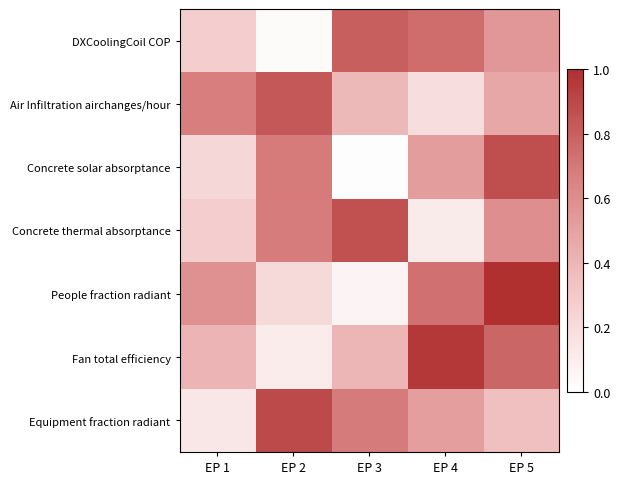

Reading left to right, transcribe all the data shown in this chart.

DXCoolingCoil COP: EP 1=0.3	EP 2=0.0	EP 3=0.8	EP 4=0.7	EP 5=0.6
Air Infiltration airchanges/hour: EP 1=0.7	EP 2=0.8	EP 3=0.4	EP 4=0.2	EP 5=0.5
Concrete solar absorptance: EP 1=0.2	EP 2=0.7	EP 3=0.0	EP 4=0.5	EP 5=0.9
Concrete thermal absorptance: EP 1=0.3	EP 2=0.7	EP 3=0.9	EP 4=0.1	EP 5=0.6
People fraction radiant: EP 1=0.6	EP 2=0.2	EP 3=0.1	EP 4=0.7	EP 5=1.0
Fan total efficiency: EP 1=0.4	EP 2=0.1	EP 3=0.4	EP 4=1.0	EP 5=0.8
Equipment fraction radiant: EP 1=0.1	EP 2=0.9	EP 3=0.7	EP 4=0.5	EP 5=0.4